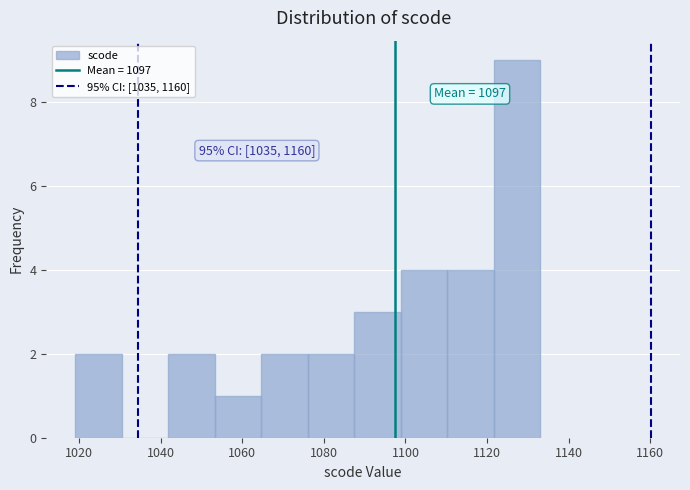

Over which range of the x-axis is the bar tallest?

1121.6 to 1133.0